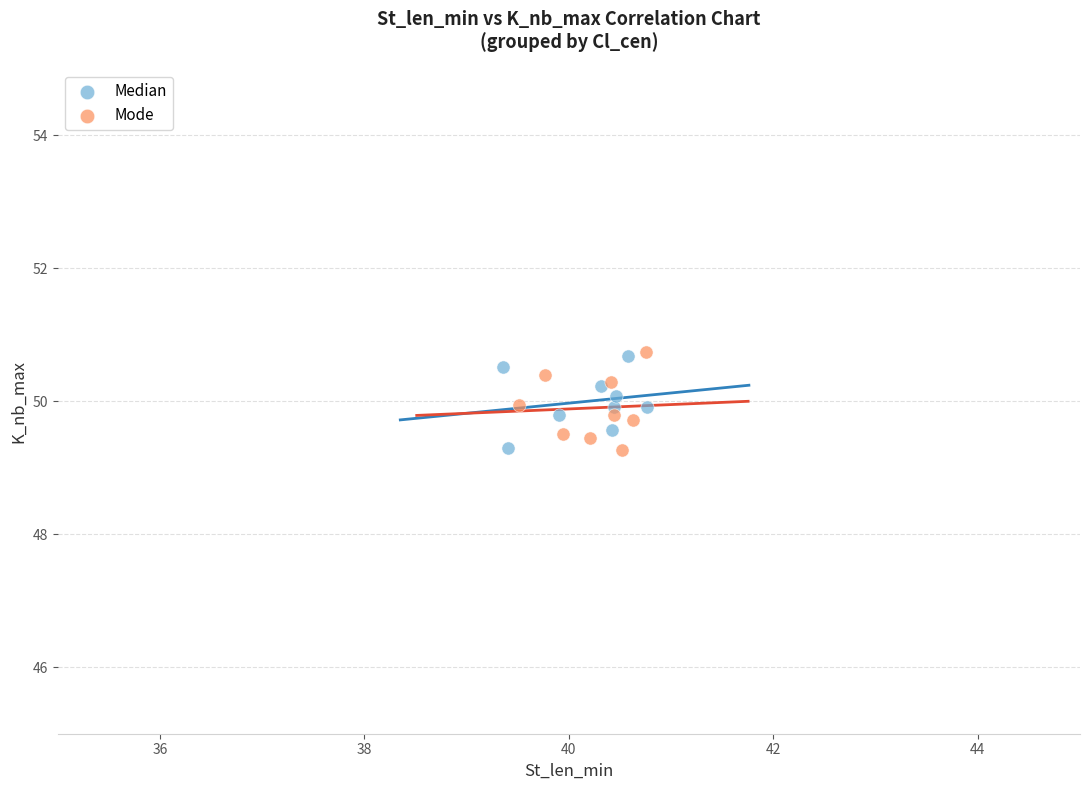

What are all the series names shown in the legend?

Median, Mode